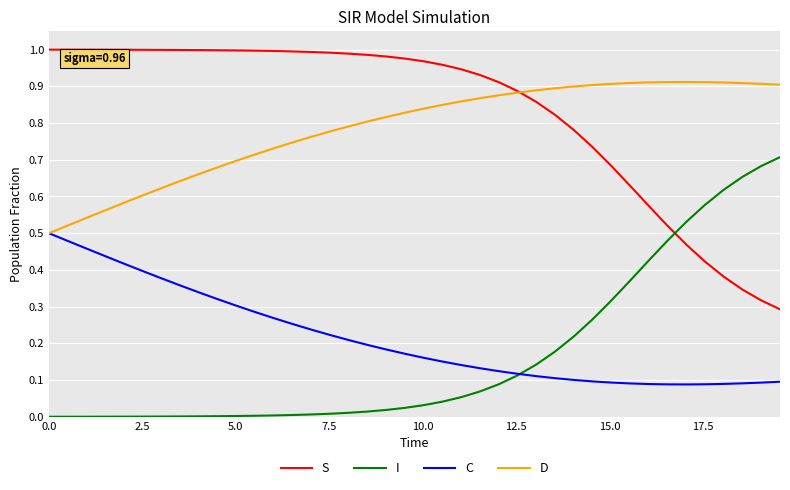

True or false: S and I cross at least once.

True